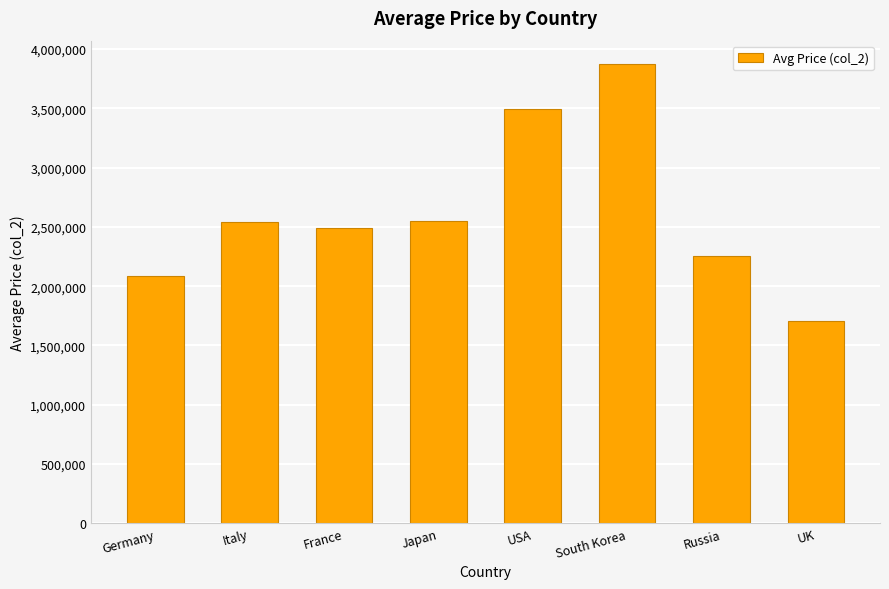

The chart shows a value of 3081960 at Russia. True or false?

False